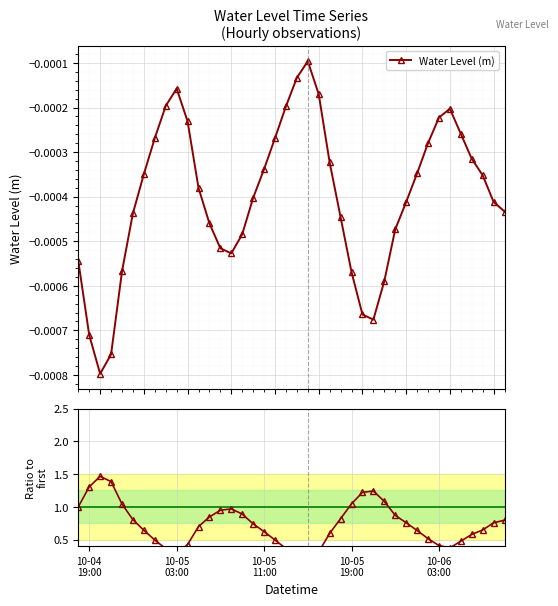

How many interior local peaks does the Water Level (m) series have?

3